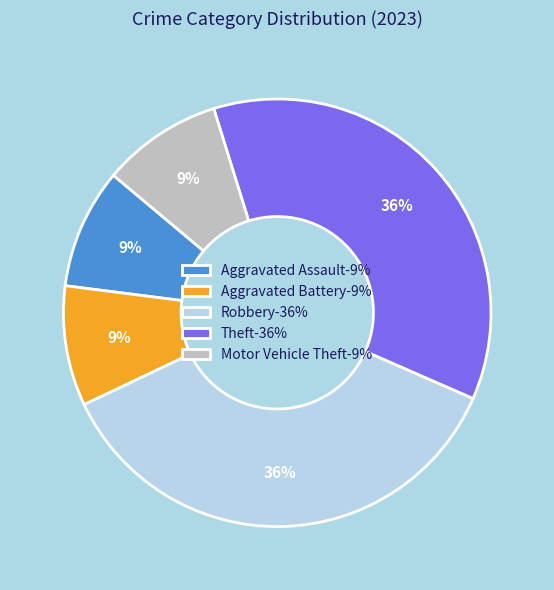

What is the ratio of the value at Robbery-36% to the value at Aggravated Assault-9%?

4.0